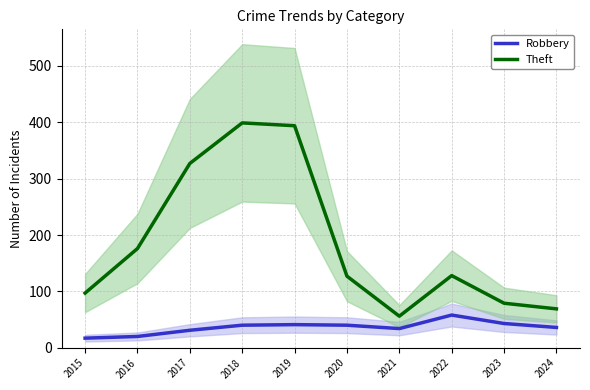

What is the sum of the Robbery values at 2018 and 2023?

83